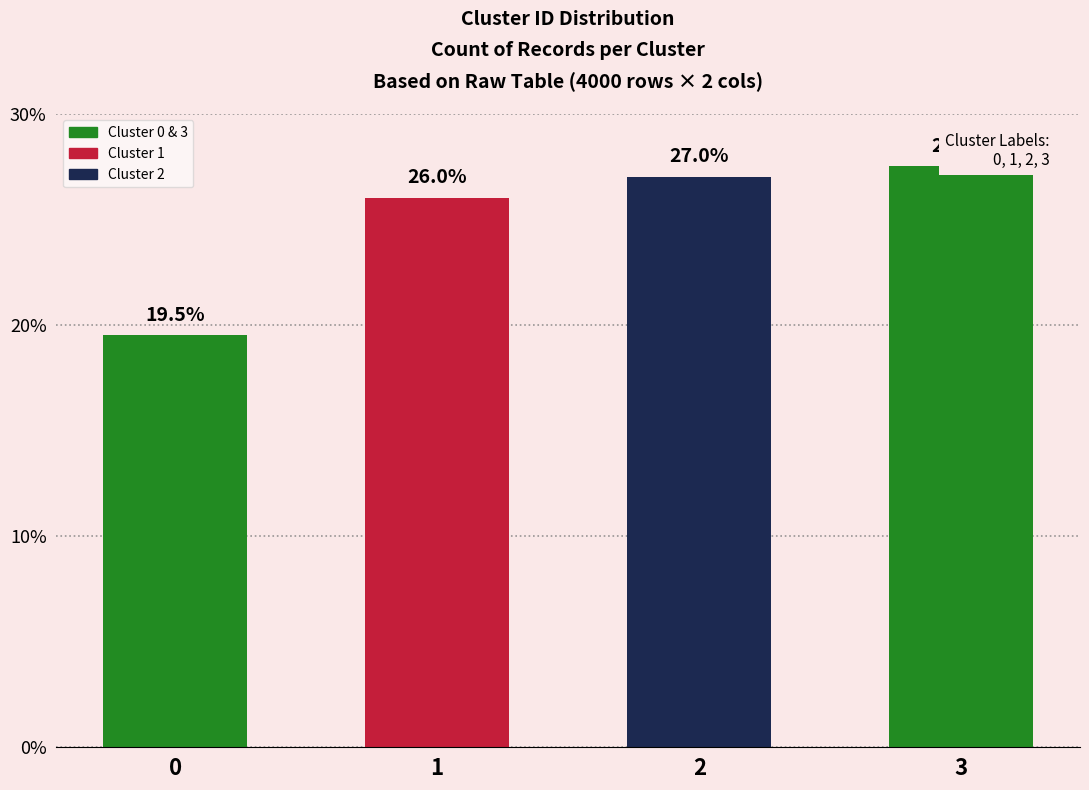

What is the change in value from 0 to 1?

+6.5